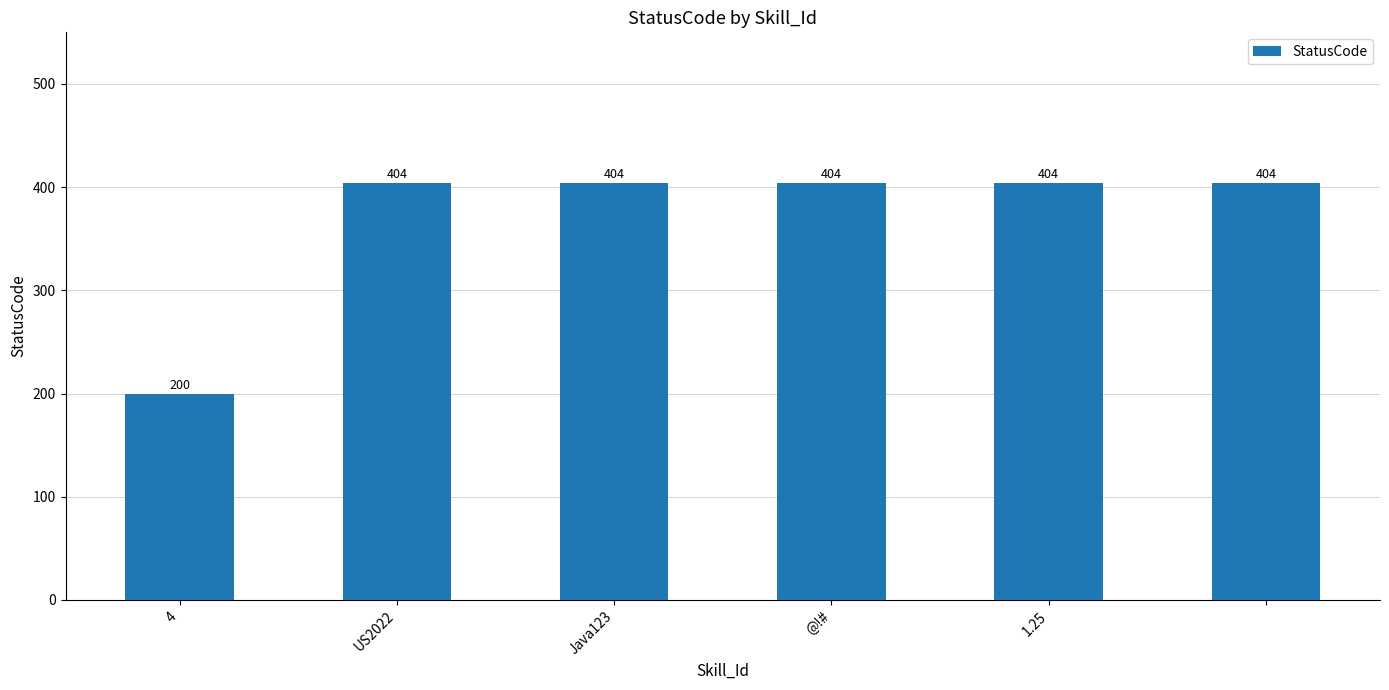

What is the greatest value displayed?

404